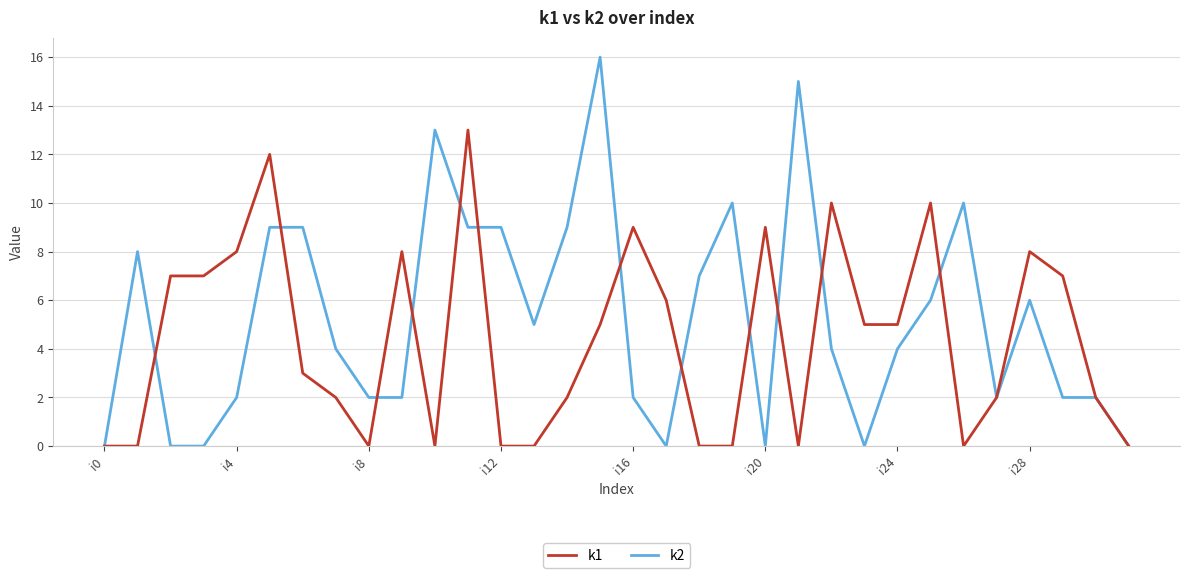

Rank the series by their average value, from highest to lowest.

k2, k1